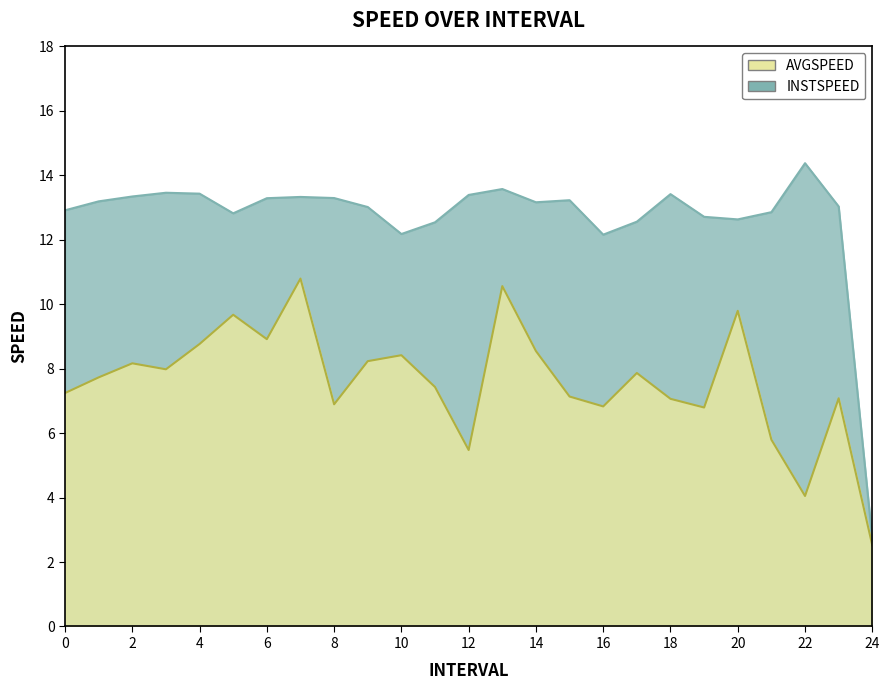

Reading right to left, what are all the values shown in this chart?

instspeed: 2.7	13.0	14.4	12.9	12.6	12.7	13.4	12.6	12.2	13.2	13.2	13.6	13.4	12.5	12.2	13.0	13.3	13.3	13.3	12.8	13.4	13.5	13.3	13.2	12.9
avgspeed: 2.5	7.1	4.0	5.8	9.8	6.8	7.1	7.9	6.8	7.1	8.5	10.6	5.5	7.4	8.4	8.2	6.9	10.8	8.9	9.7	8.8	8.0	8.2	7.7	7.2